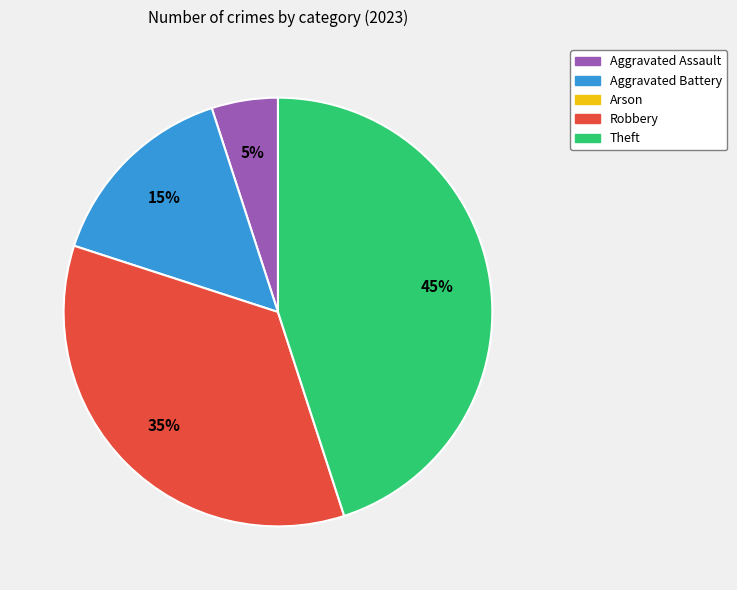

How many segments does this pie chart have?

4